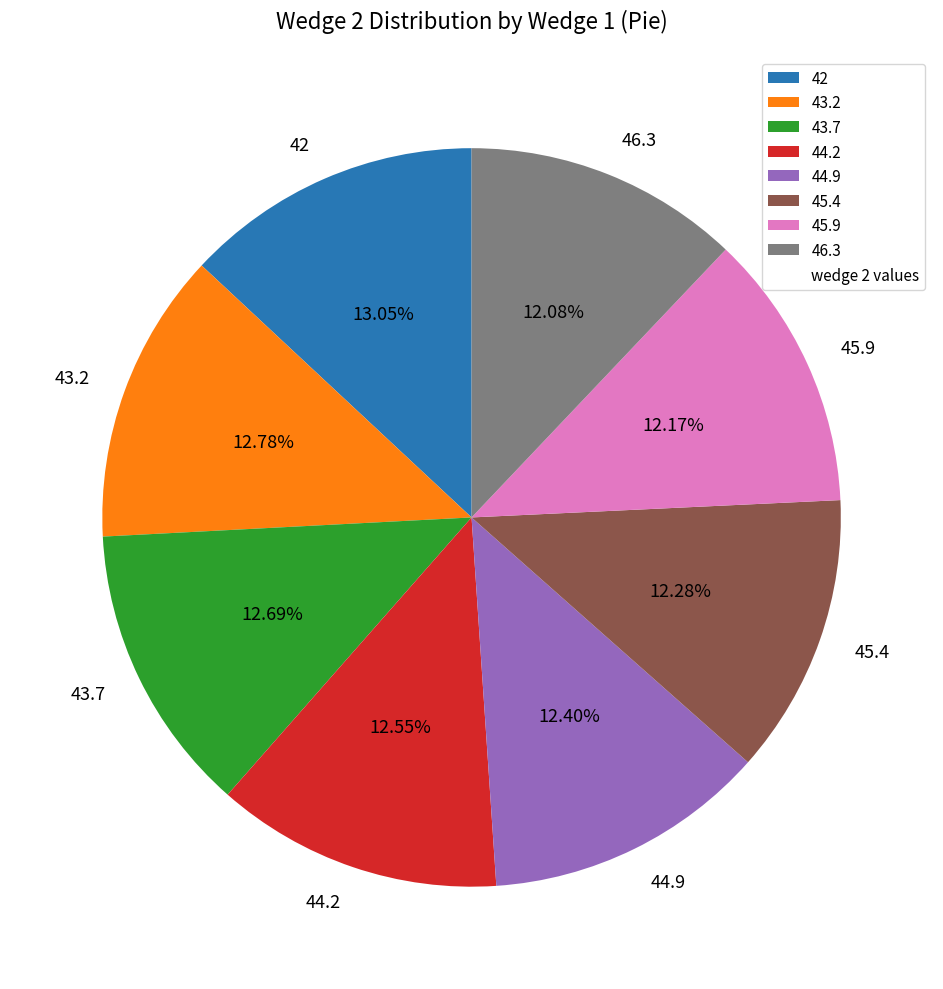

Is 45.4 the majority of the pie?

No